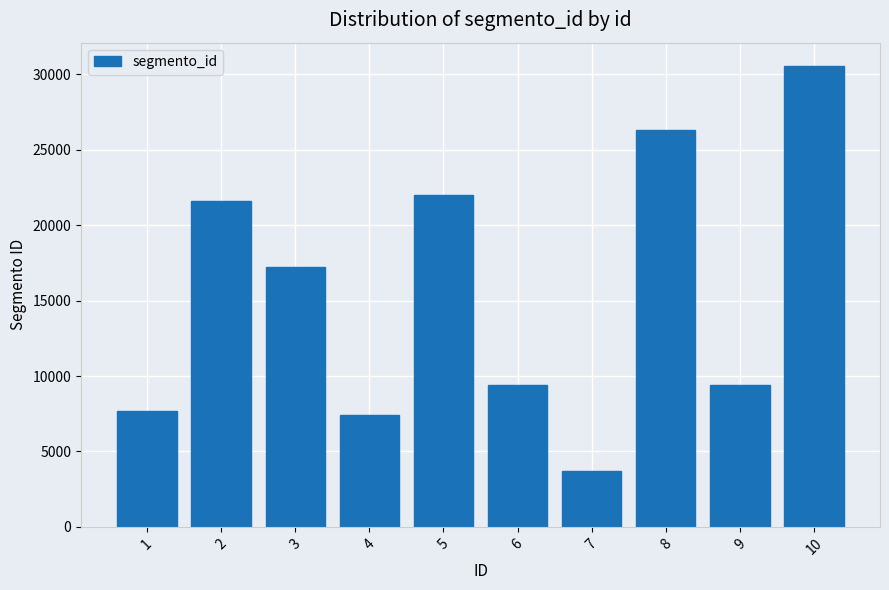

At which category does the chart reach its peak across all series?

10